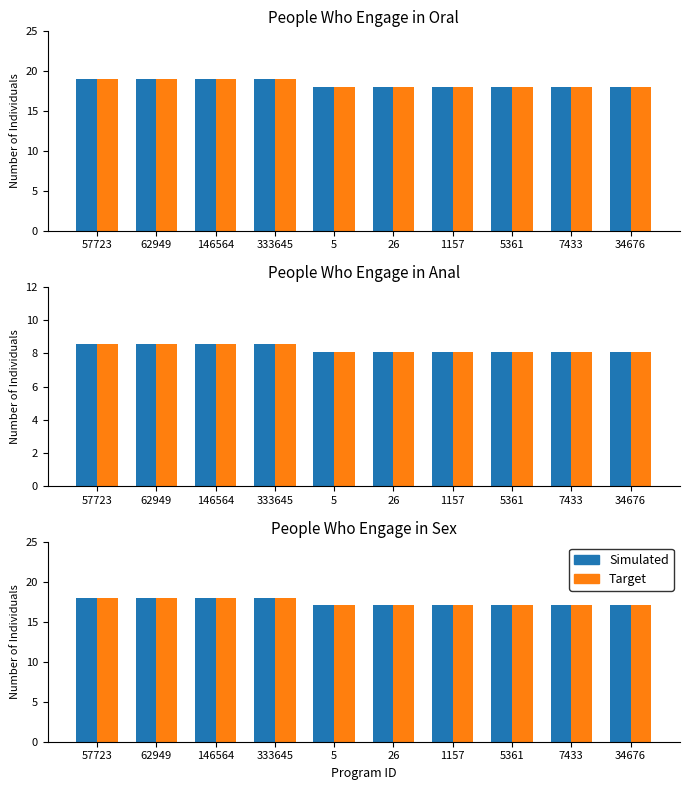

The value of Target at 34676 is 17.1. True or false?

True